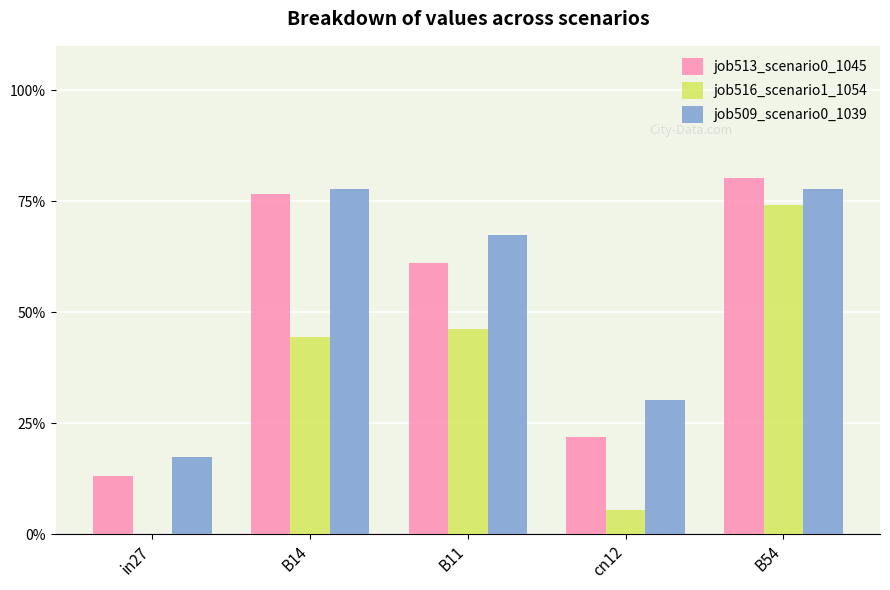

Between in27 and cn12, which series saw the biggest shift?

job509_scenario0_1039